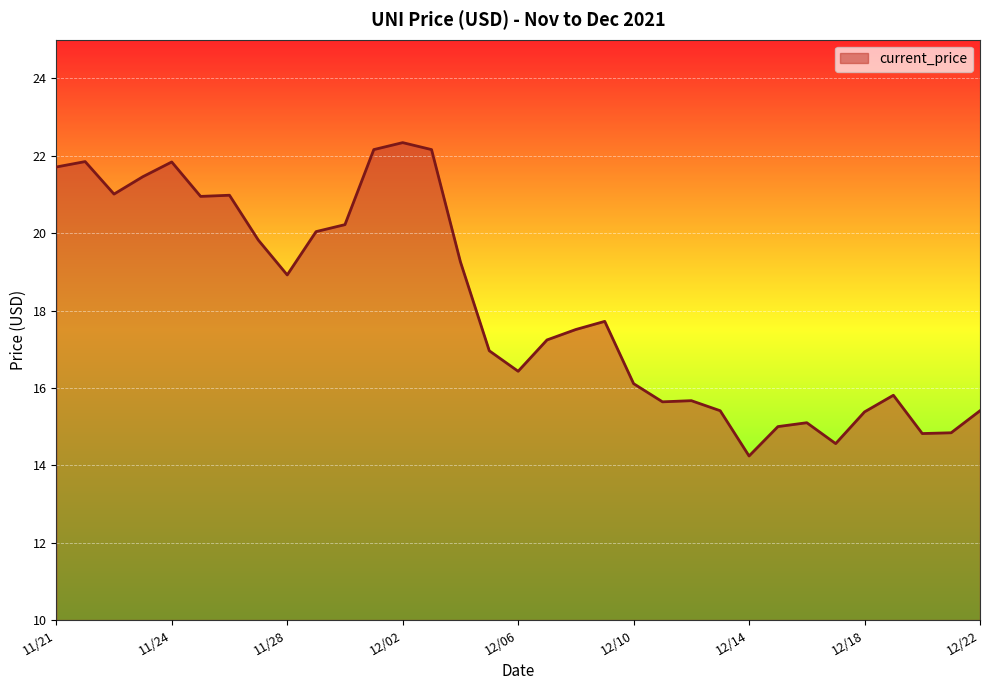

What is the difference between the maximum and minimum values?

8.1